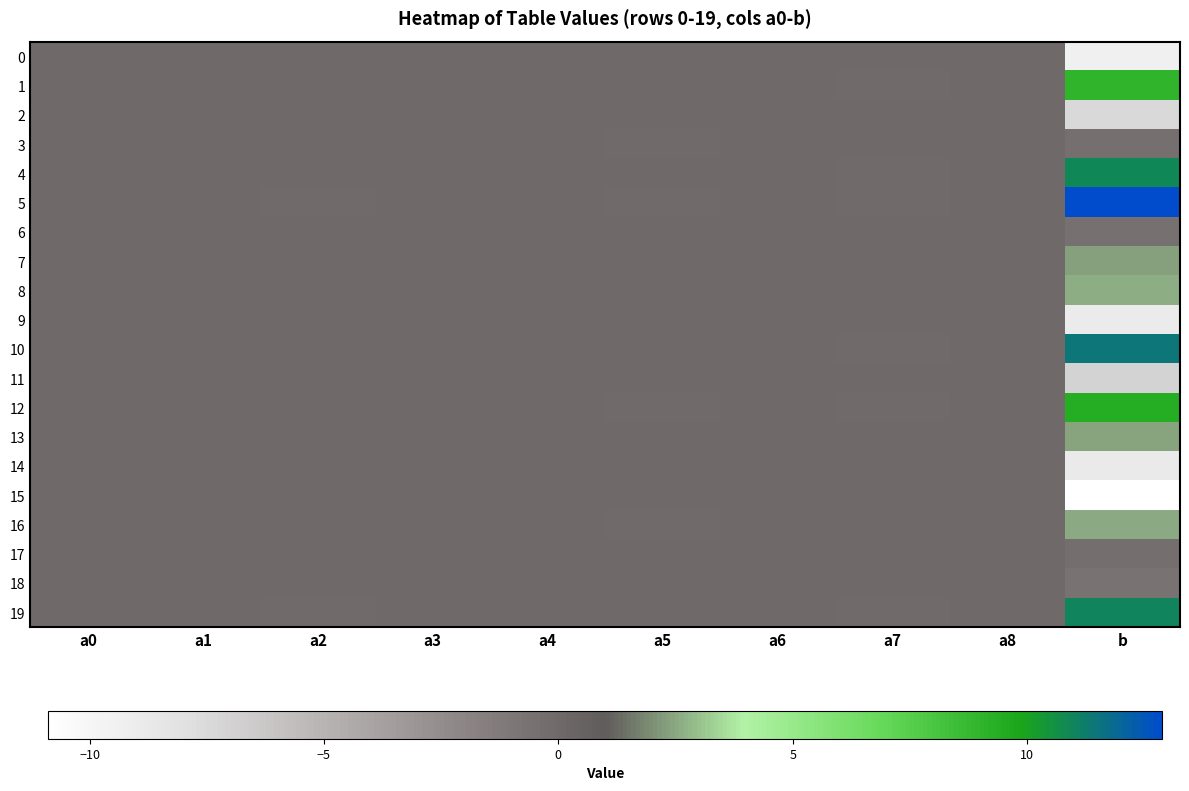

Reading left to right, transcribe all the data shown in this chart.

0: a0=-0.0	a1=0.0	a2=0.0	a3=0.0	a4=-0.0	a5=-0.0	a6=-0.0	a7=0.0	a8=-0.0	b=-9.5
1: a0=-0.0	a1=-0.0	a2=-0.0	a3=-0.0	a4=0.0	a5=0.0	a6=0.0	a7=-0.0	a8=-0.0	b=9.0
2: a0=-0.0	a1=0.0	a2=-0.0	a3=0.0	a4=0.0	a5=0.0	a6=-0.0	a7=0.1	a8=0.0	b=-7.4
3: a0=0.0	a1=0.0	a2=0.0	a3=0.0	a4=-0.0	a5=-0.0	a6=0.0	a7=0.0	a8=0.0	b=-0.4
4: a0=-0.0	a1=-0.0	a2=-0.0	a3=-0.0	a4=0.0	a5=-0.0	a6=0.0	a7=-0.0	a8=0.0	b=10.9
5: a0=0.0	a1=-0.0	a2=-0.0	a3=0.0	a4=0.0	a5=-0.0	a6=0.0	a7=-0.0	a8=0.0	b=12.9
6: a0=0.0	a1=0.0	a2=0.0	a3=0.0	a4=-0.0	a5=0.0	a6=0.0	a7=0.0	a8=-0.0	b=-0.6
7: a0=-0.0	a1=-0.0	a2=-0.0	a3=-0.0	a4=0.0	a5=0.0	a6=0.0	a7=0.0	a8=-0.0	b=2.4
8: a0=-0.0	a1=-0.0	a2=0.0	a3=-0.0	a4=0.0	a5=0.0	a6=-0.0	a7=-0.0	a8=-0.0	b=2.6
9: a0=0.0	a1=0.0	a2=0.0	a3=0.0	a4=-0.0	a5=-0.0	a6=-0.0	a7=0.0	a8=-0.0	b=-9.0
10: a0=0.0	a1=-0.0	a2=-0.0	a3=-0.0	a4=0.0	a5=0.0	a6=0.0	a7=-0.0	a8=0.0	b=11.5
11: a0=0.0	a1=0.0	a2=0.0	a3=0.0	a4=-0.0	a5=-0.0	a6=-0.0	a7=0.0	a8=0.0	b=-7.0
12: a0=0.0	a1=-0.0	a2=0.0	a3=-0.0	a4=-0.0	a5=-0.0	a6=0.0	a7=-0.1	a8=-0.0	b=9.4
13: a0=-0.0	a1=-0.0	a2=-0.0	a3=-0.0	a4=0.0	a5=0.0	a6=-0.0	a7=-0.0	a8=-0.0	b=2.4
14: a0=0.0	a1=0.0	a2=0.0	a3=0.0	a4=-0.0	a5=0.0	a6=-0.0	a7=0.0	a8=-0.0	b=-8.9
15: a0=-0.0	a1=0.0	a2=0.0	a3=-0.0	a4=-0.0	a5=0.0	a6=-0.0	a7=0.0	a8=-0.0	b=-10.9
16: a0=-0.0	a1=-0.0	a2=-0.0	a3=-0.0	a4=0.0	a5=-0.0	a6=-0.0	a7=-0.0	a8=0.0	b=2.6
17: a0=0.0	a1=0.0	a2=0.0	a3=0.0	a4=-0.0	a5=-0.0	a6=-0.0	a7=-0.0	a8=0.0	b=-0.4
18: a0=0.0	a1=0.0	a2=-0.0	a3=0.0	a4=-0.0	a5=-0.0	a6=0.0	a7=0.0	a8=0.0	b=-0.6
19: a0=-0.0	a1=-0.0	a2=-0.0	a3=-0.0	a4=0.0	a5=0.0	a6=0.0	a7=-0.0	a8=0.0	b=11.0